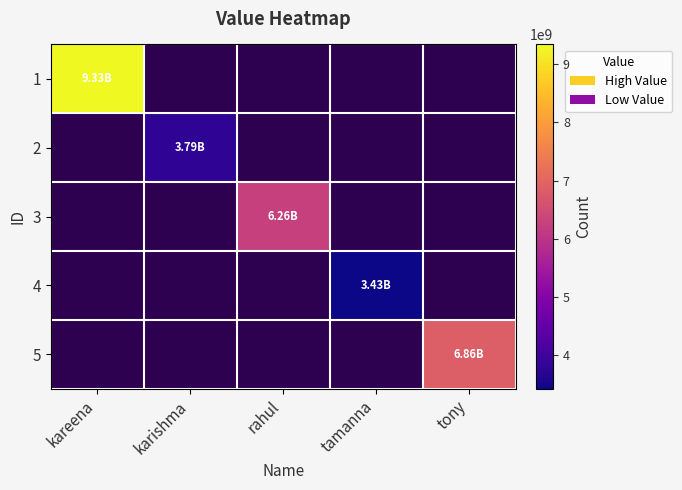

Reading right to left, transcribe all the data shown in this chart.

1: tony=0	tamanna=0	rahul=0	karishma=0	kareena=9334892893
2: tony=0	tamanna=0	rahul=0	karishma=3788329808	kareena=0
3: tony=0	tamanna=0	rahul=6263618289	karishma=0	kareena=0
4: tony=0	tamanna=3427371989	rahul=0	karishma=0	kareena=0
5: tony=6858680490	tamanna=0	rahul=0	karishma=0	kareena=0